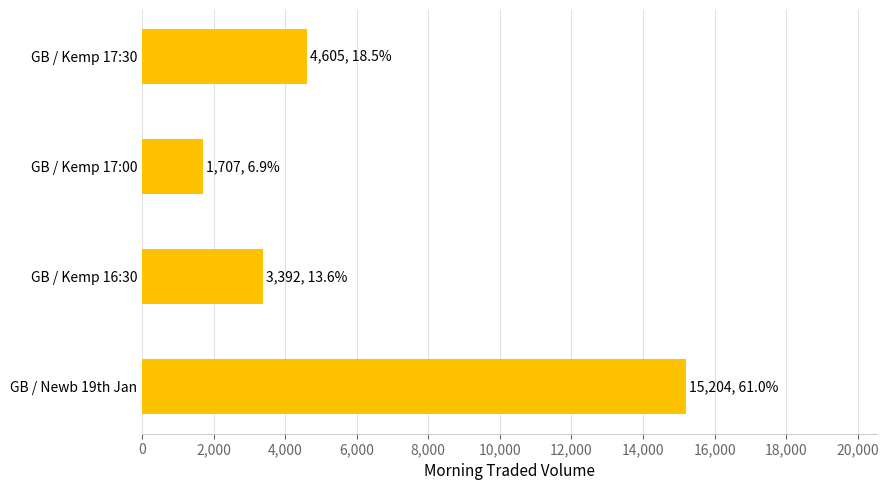

Is it true that the value at GB / Kemp 17:00 is 1707.3?

True